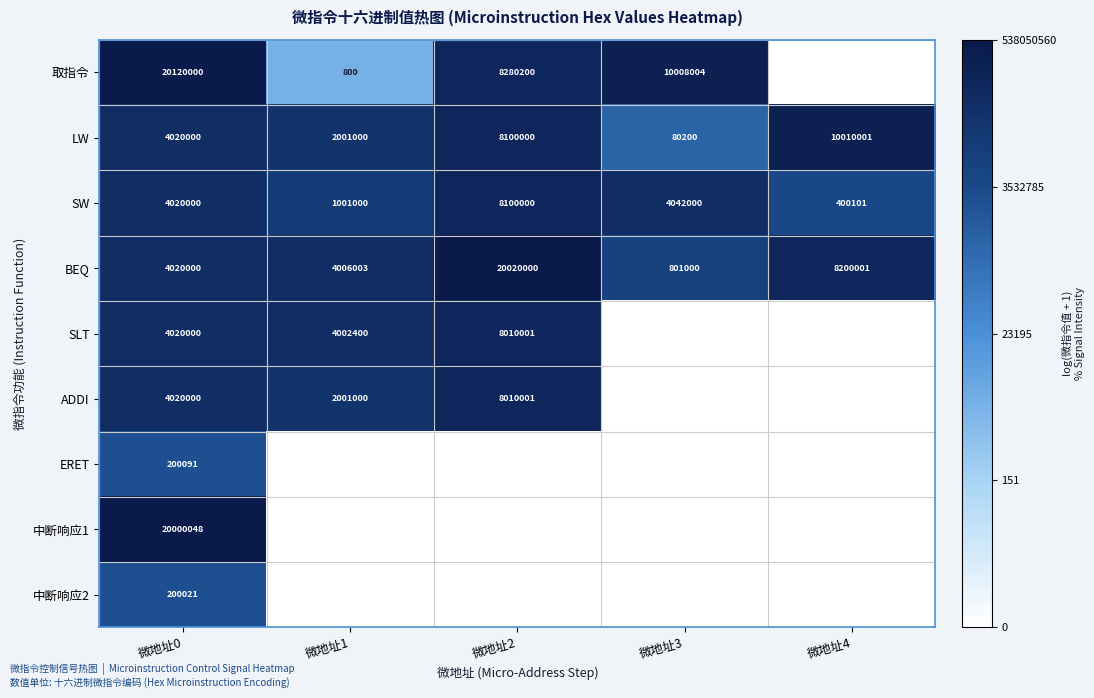

What is the average value of the LW series?

4842240